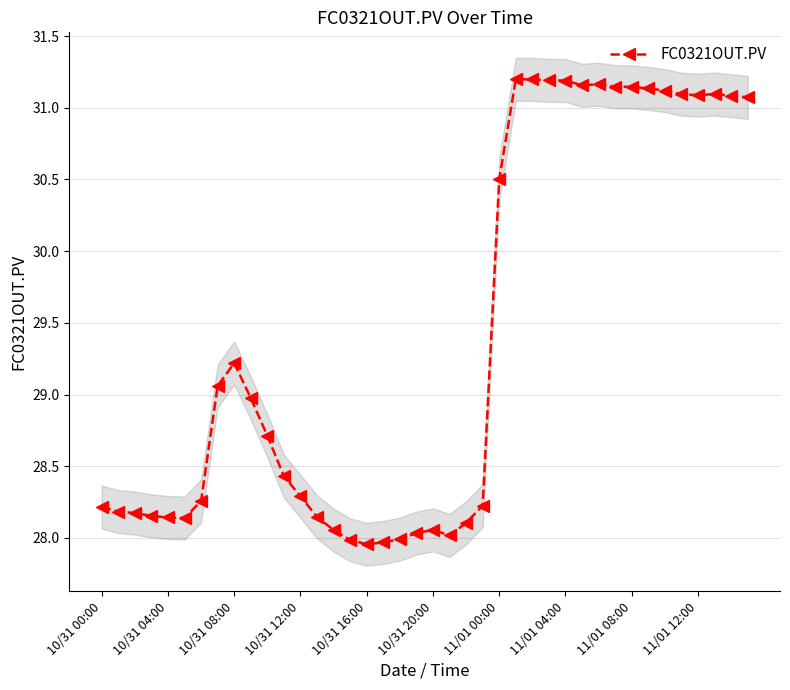

What value does the data have at 11?

28.4